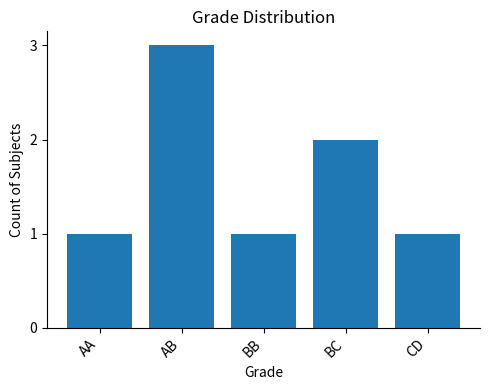

Read the value at BC.

2